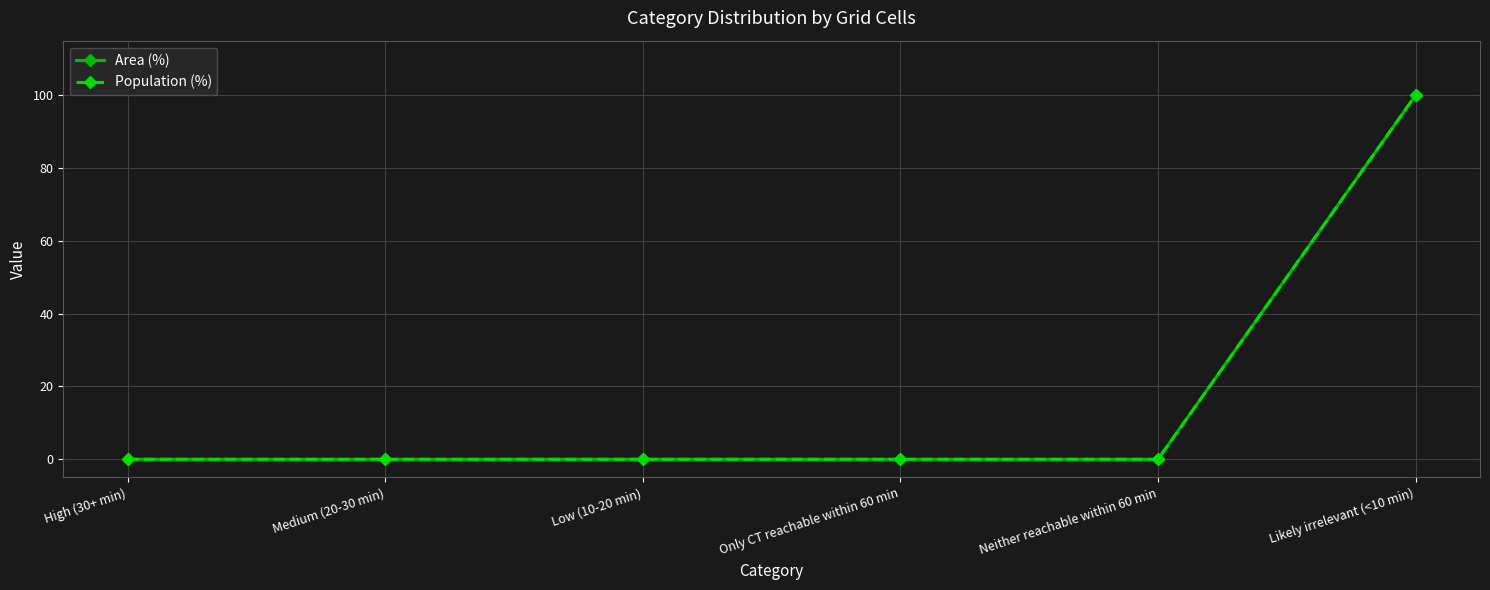

List the series in order of their peak value, lowest first.

Area (%), Population (%)